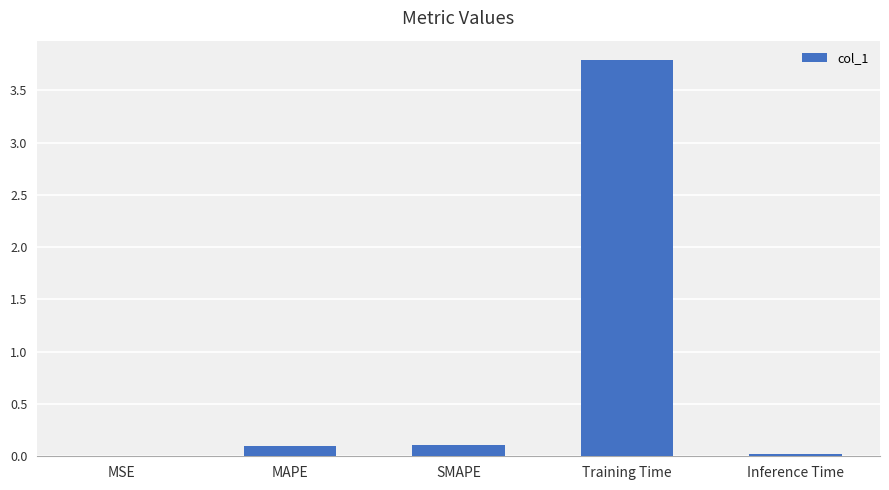

What is the sum of all values?

4.0